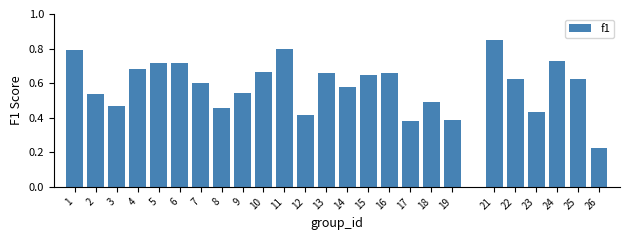

What is the sum of all values?

14.7